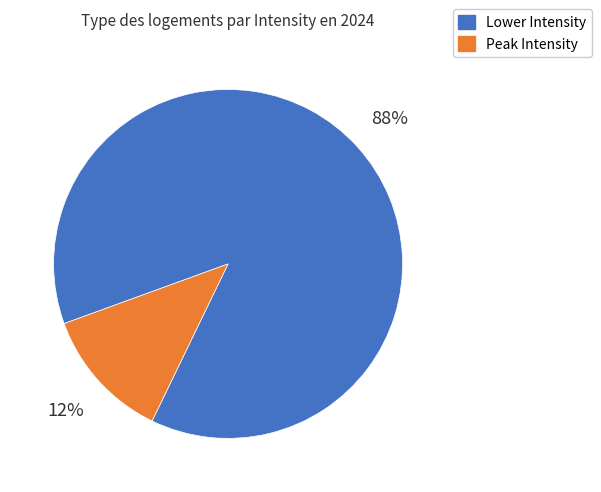

To the nearest percent, what is the average slice percentage?

50%